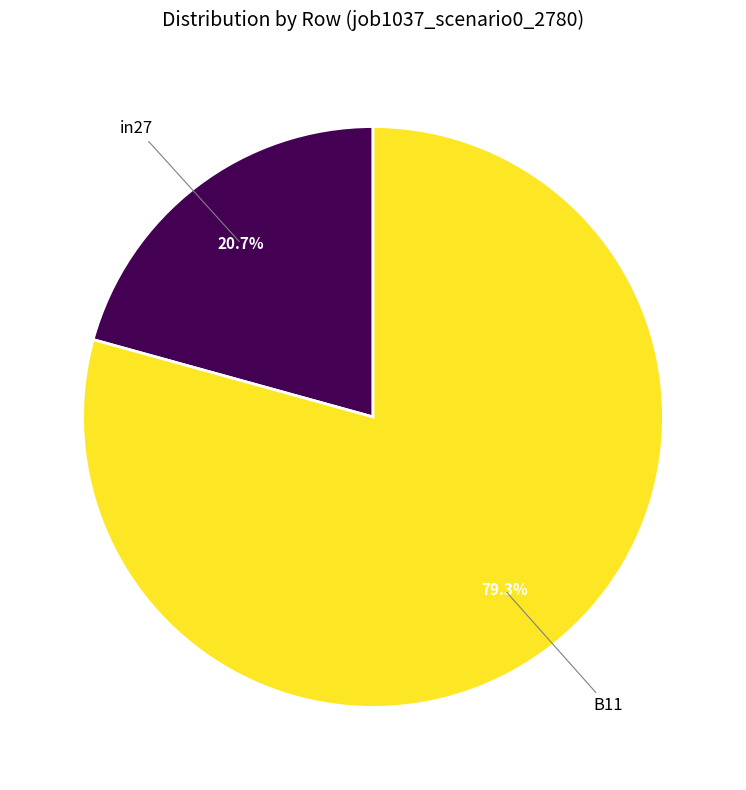

Does any single category account for the majority?

Yes